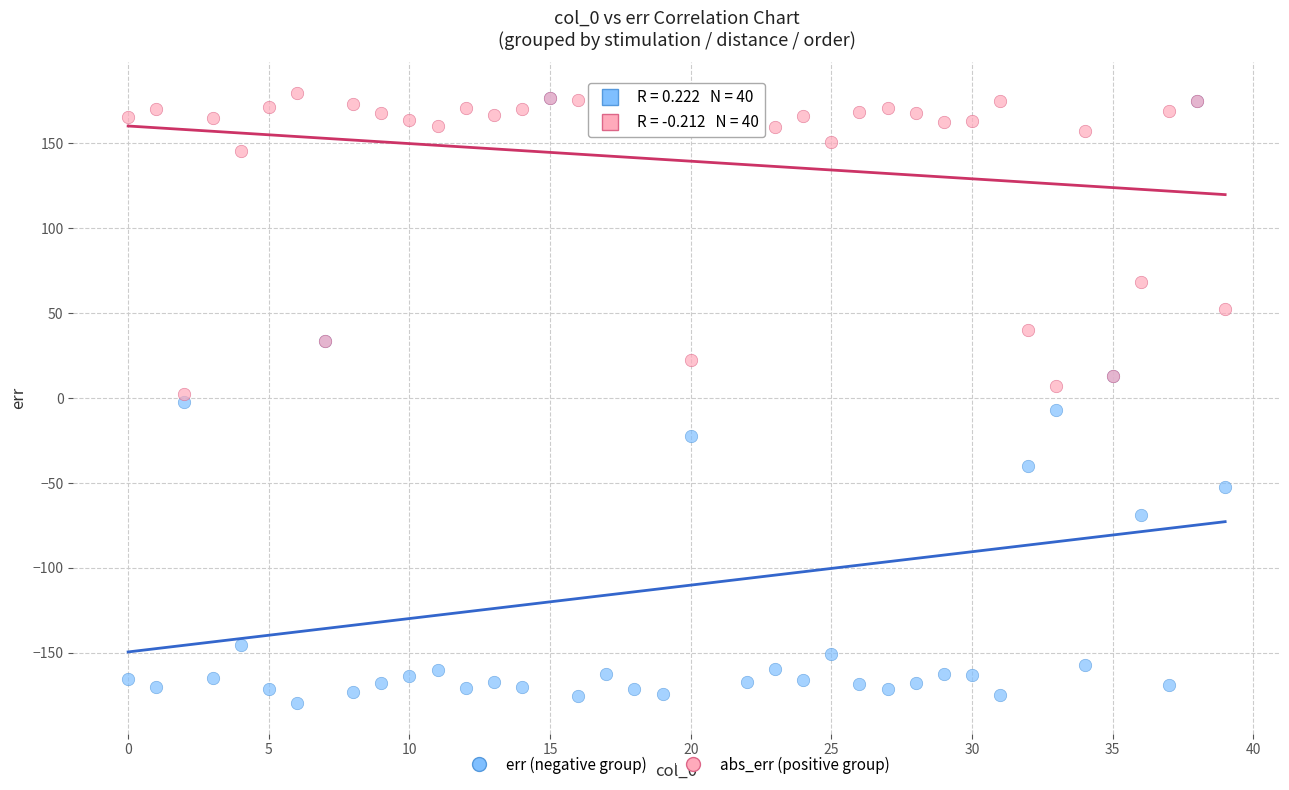

In the abs_err (positive group) series, what Y value is closest to 90?

68.6